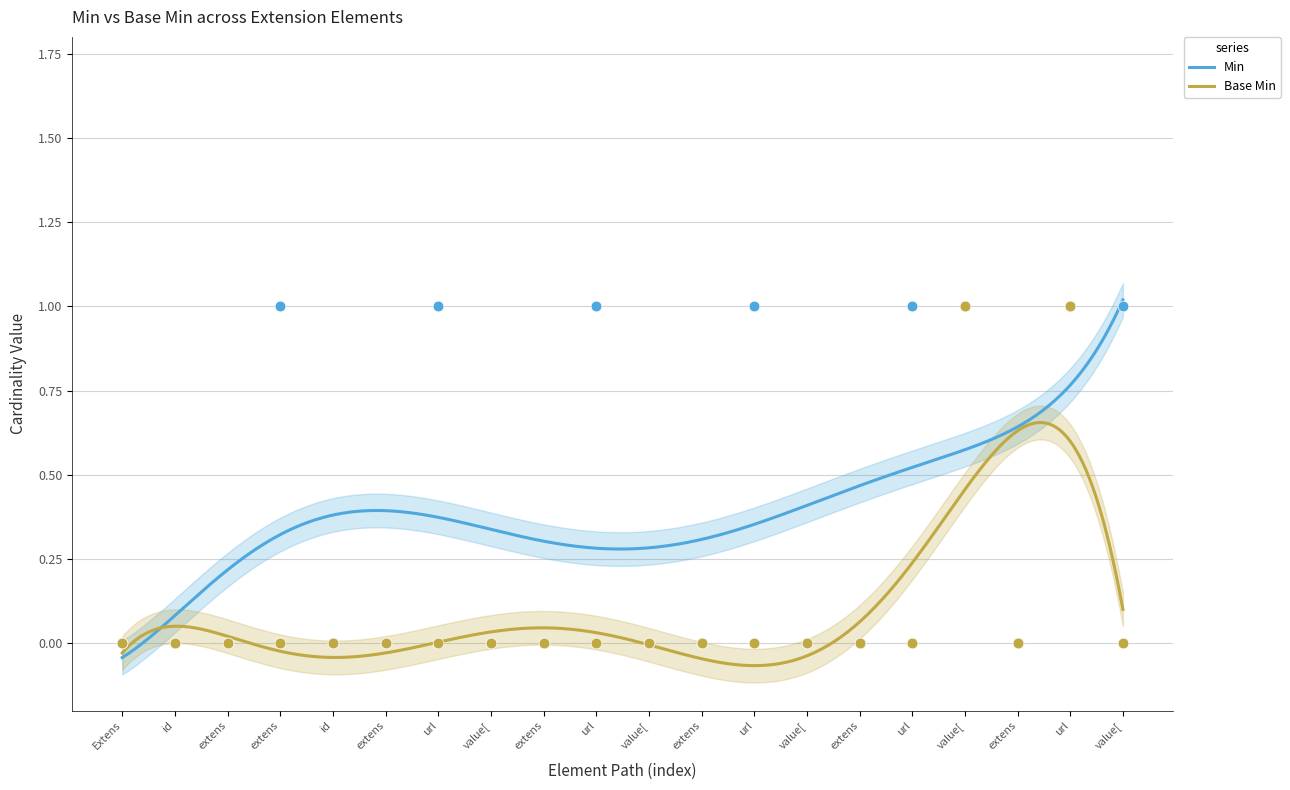

Which series contains the highest Y value?

Min